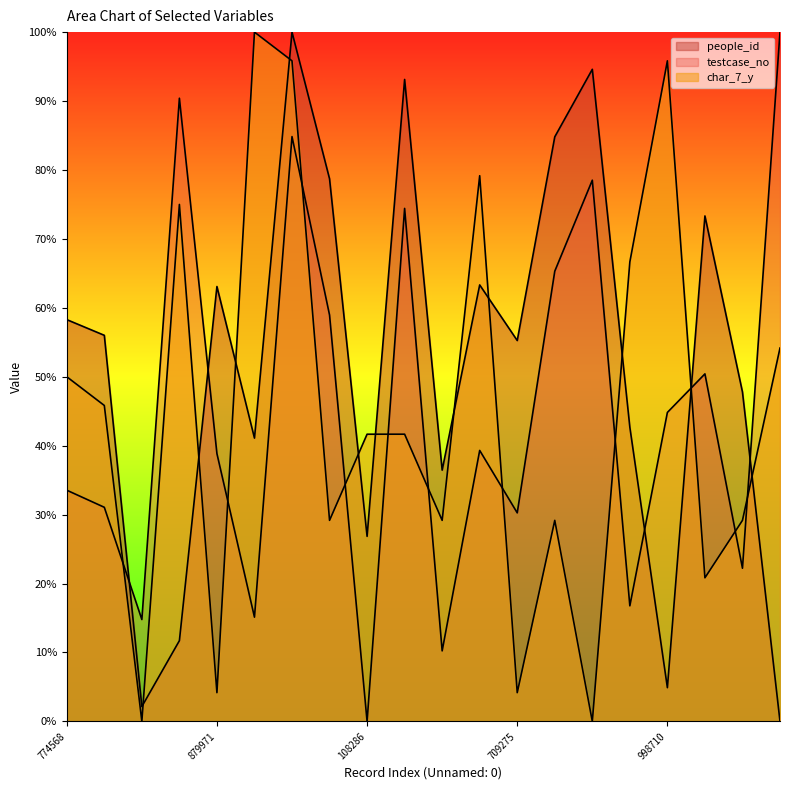

At how many categories does at least one series exceed 5?

20